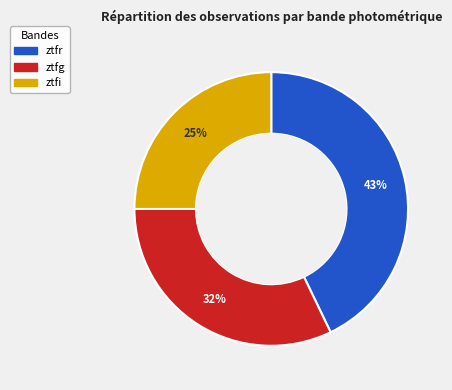

The ztfr slice represents 43% of the pie. True or false?

True